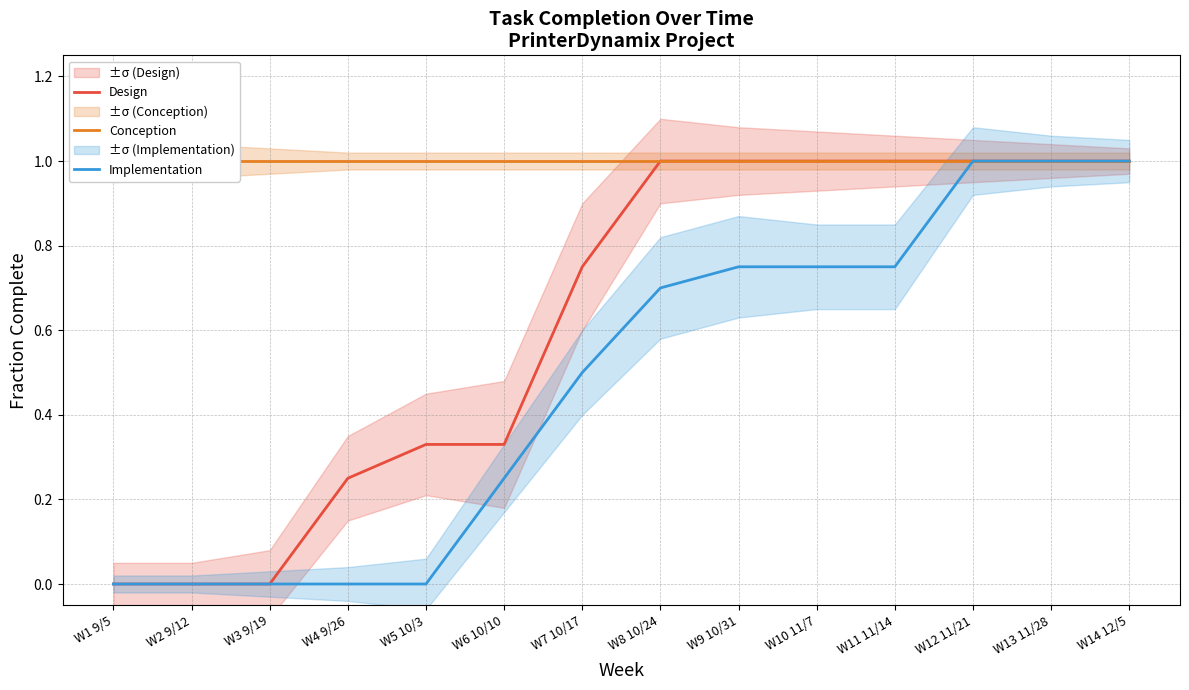

What is the label of the 10th point from the right?

W5 10/3